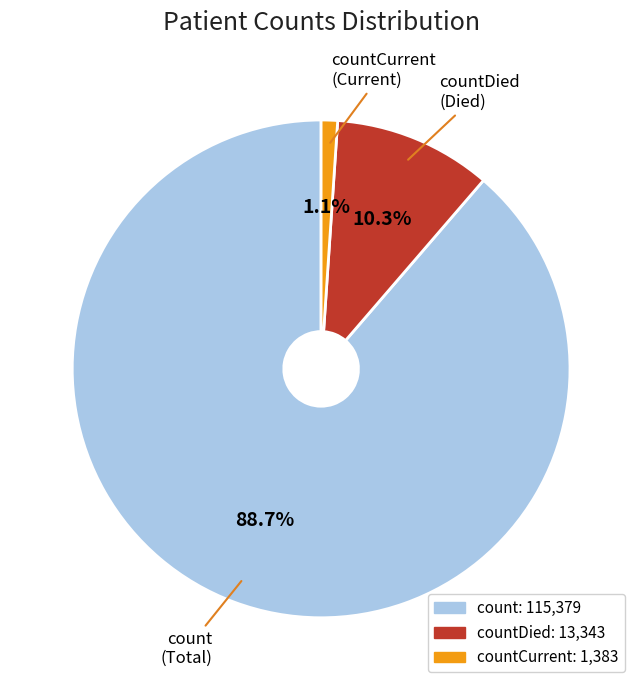

Does any single category account for the majority?

Yes